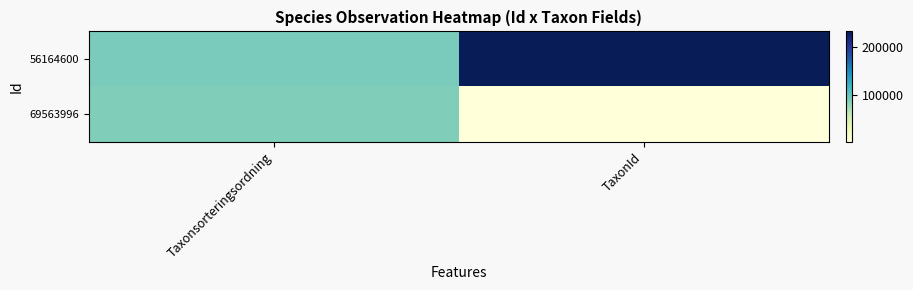

How many distinct data groups are displayed?

2